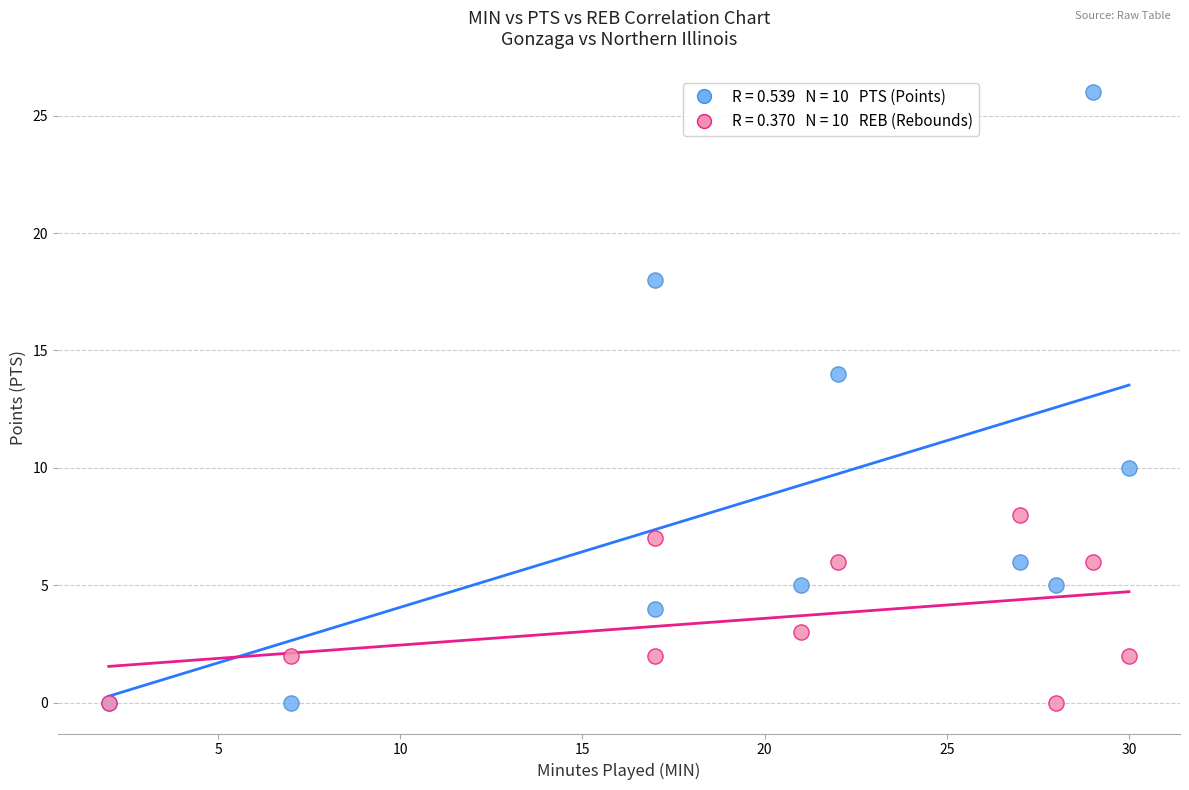

Across all series, what Y value is closest to 13?

14